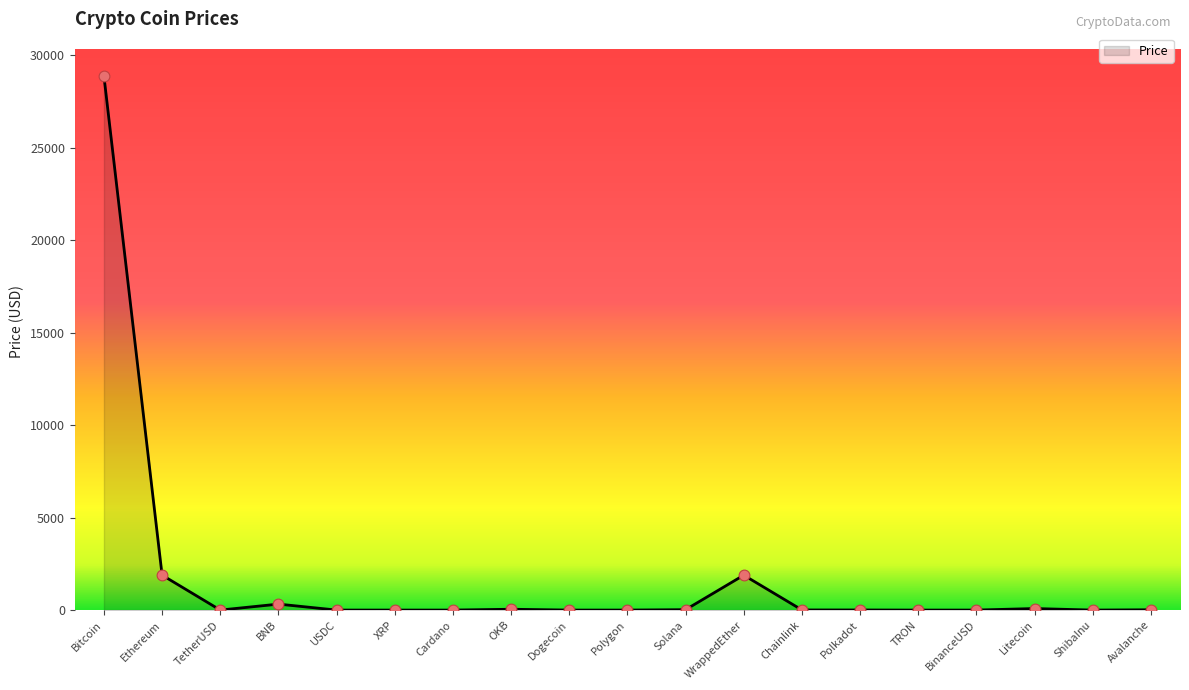

Between Ethereum and Cardano, which is larger?

Ethereum